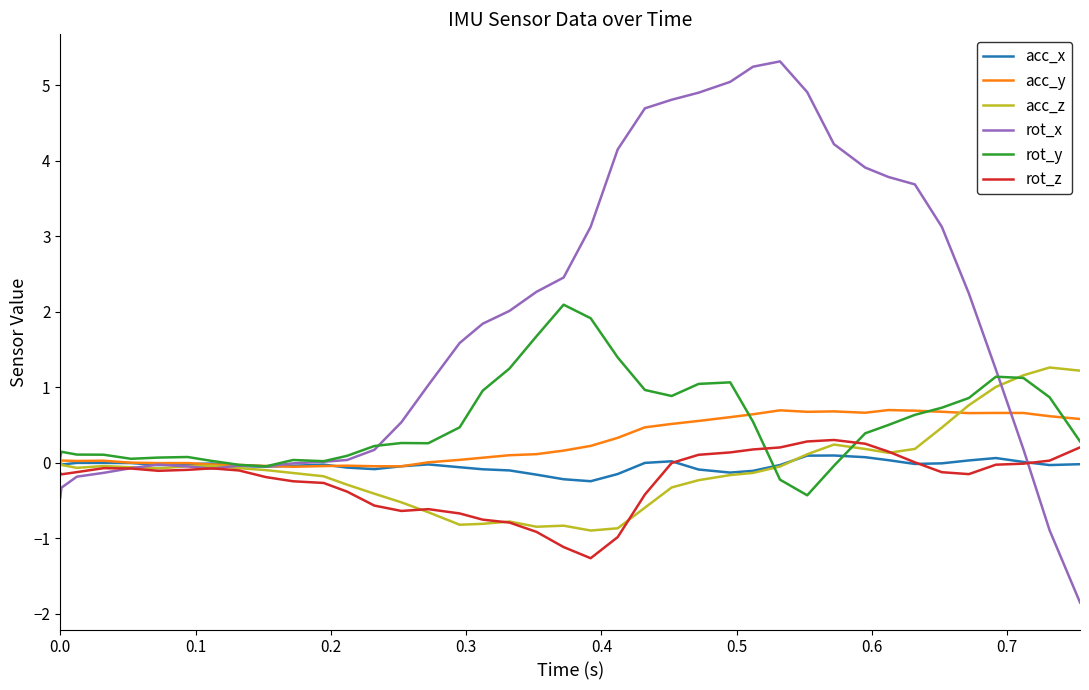

Which series has the widest spread of values?

rot_x